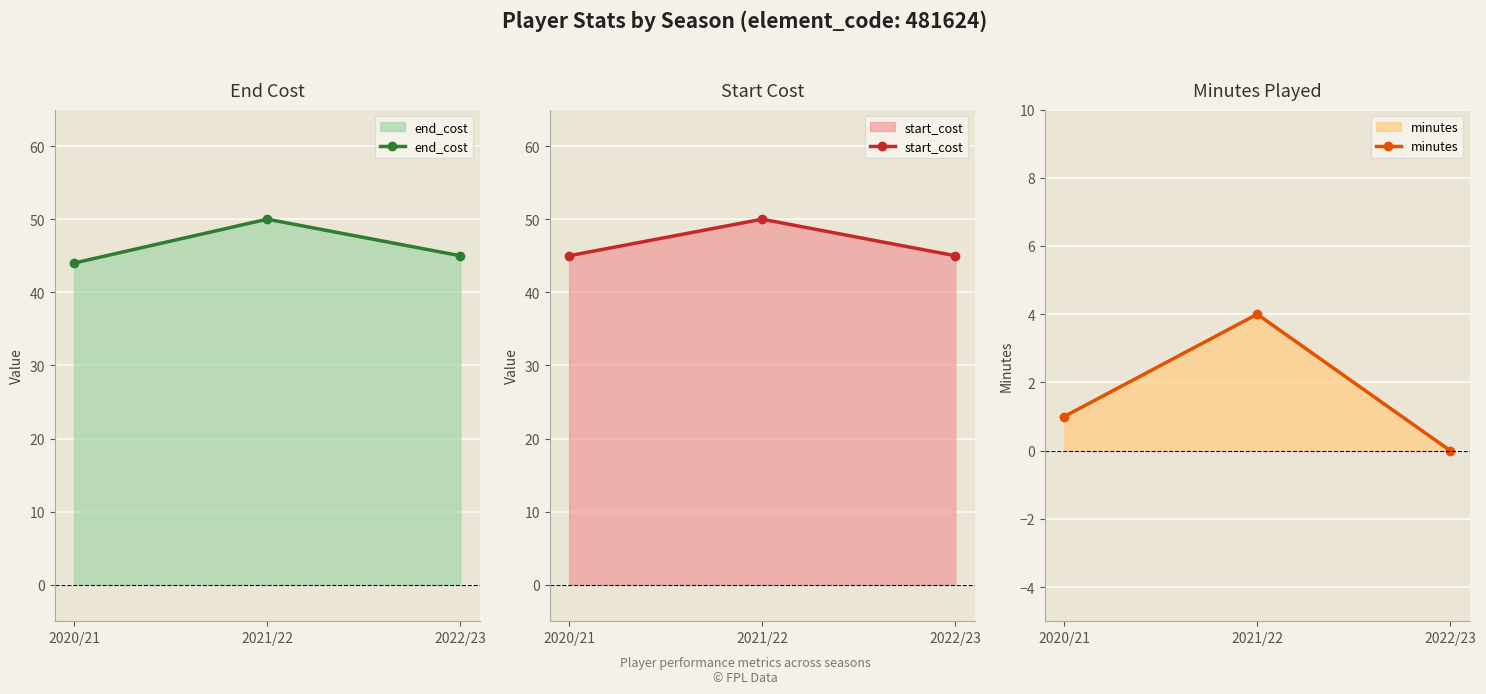

At how many categories does at least one series exceed 15?

3